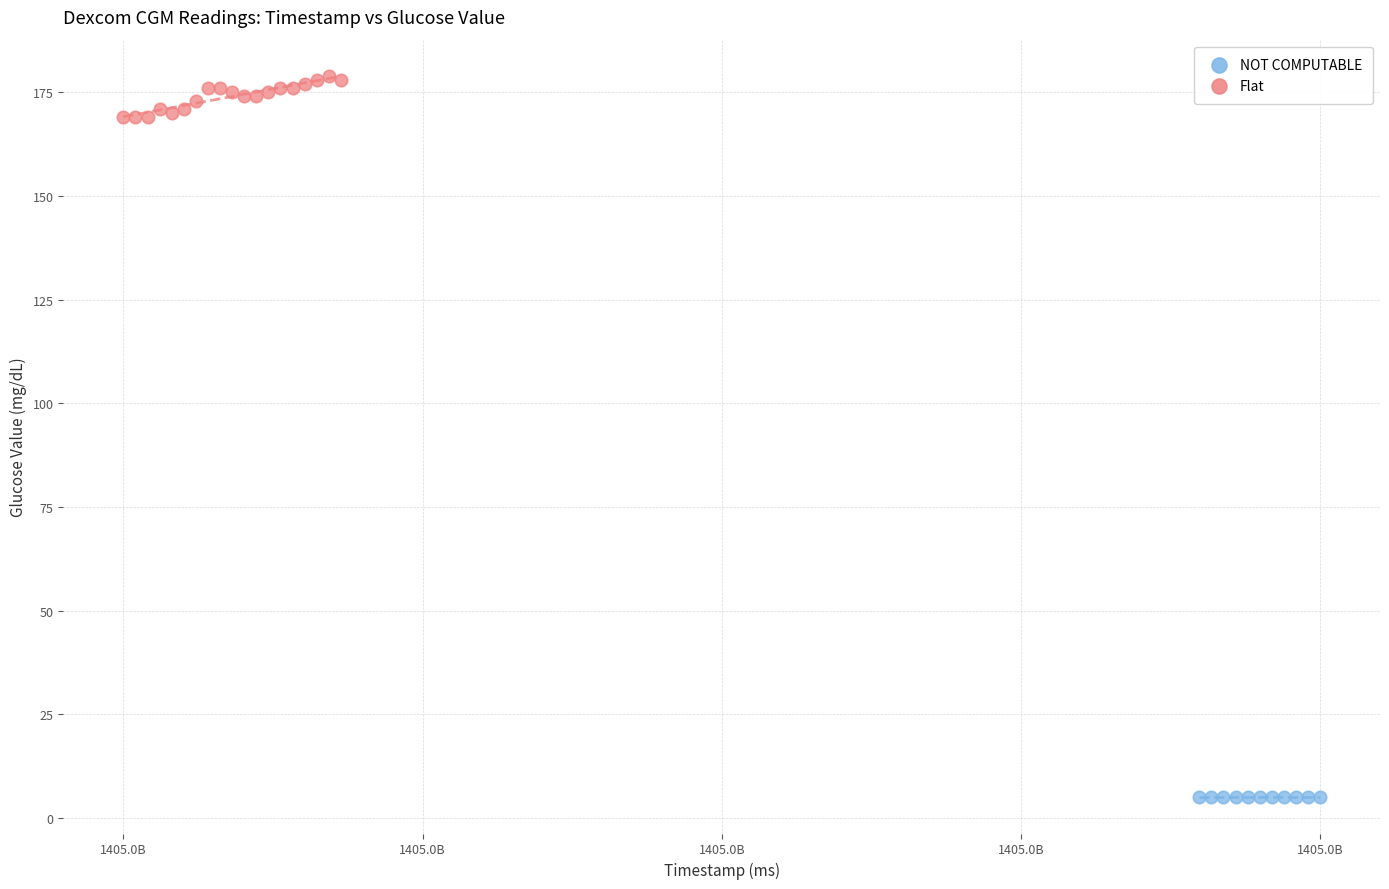

Which series reaches the minimum Y coordinate?

NOT COMPUTABLE